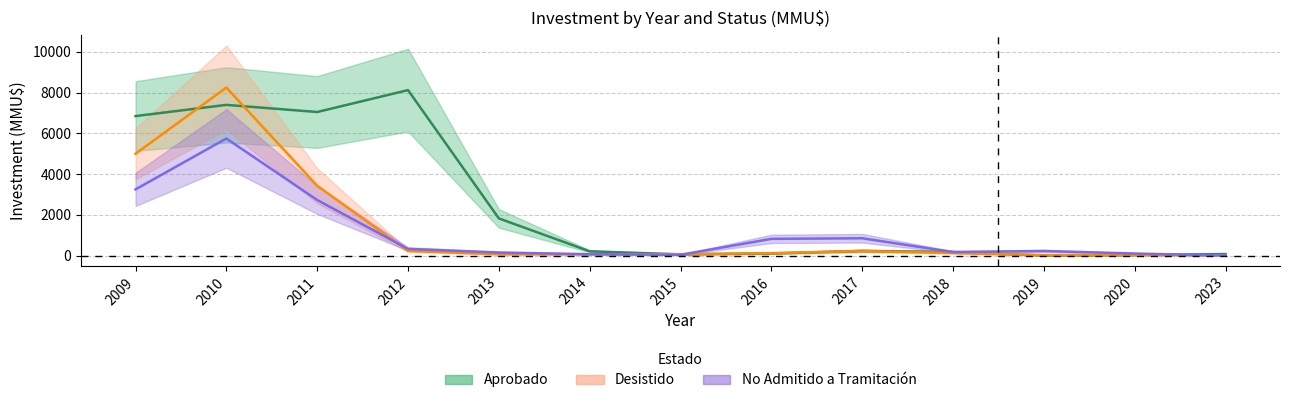

Where do Aprobado and Desistido first cross each other?

2009 and 2010